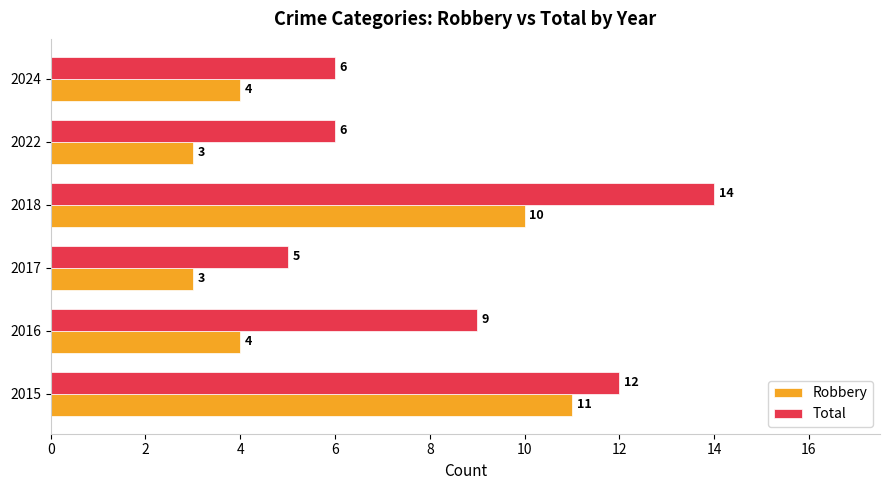

At which category is the sum across all series the highest?

2018